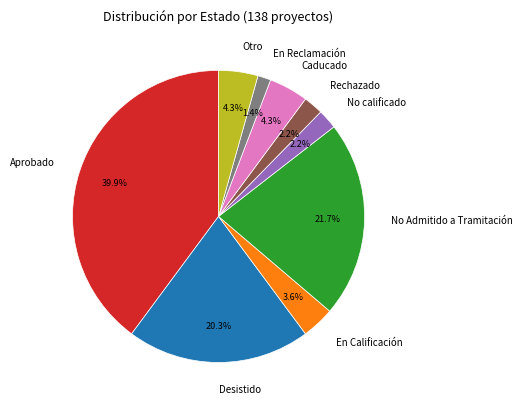

To the nearest percent, what is the average slice percentage?

11%